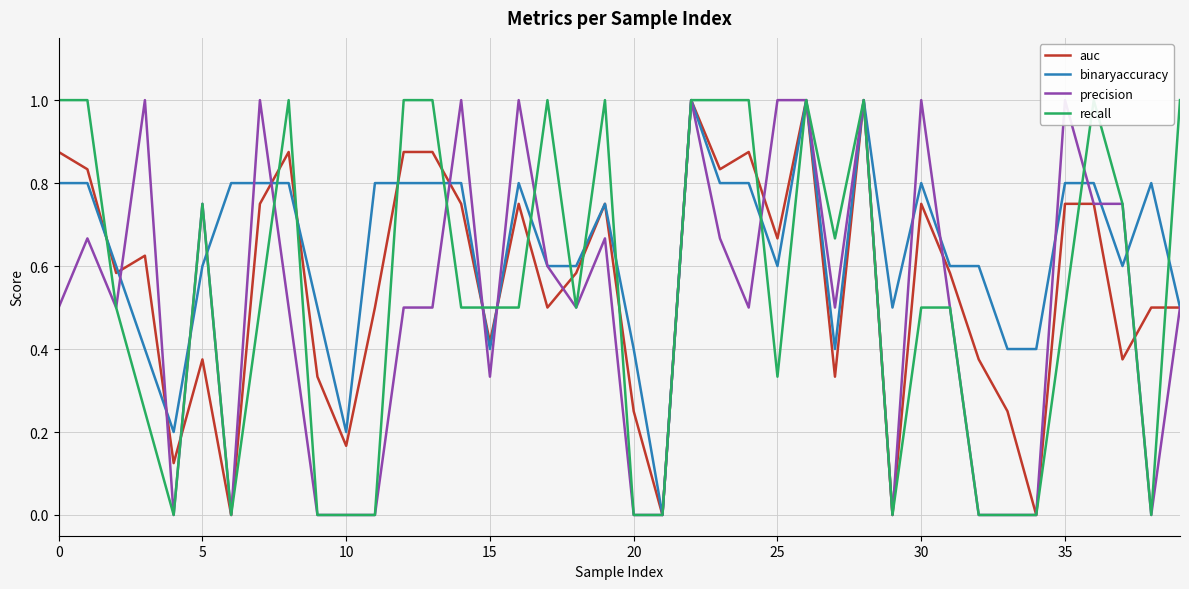

At 33, list the series in order from largest to smallest.

binaryaccuracy, auc, precision, recall